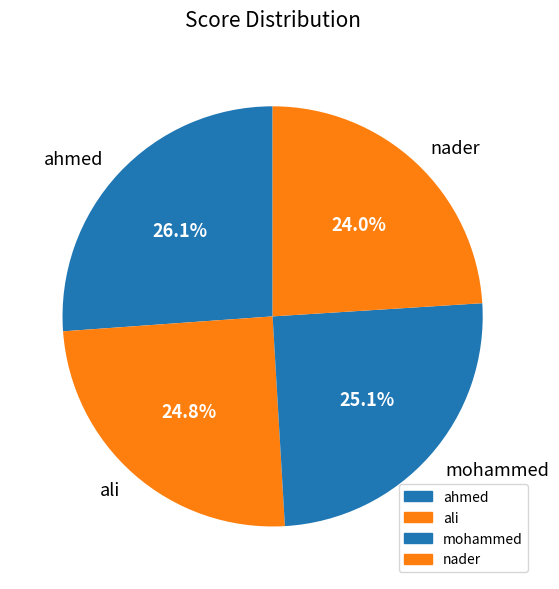

What is the ratio of the value at mohammed to the value at nader?

1.0